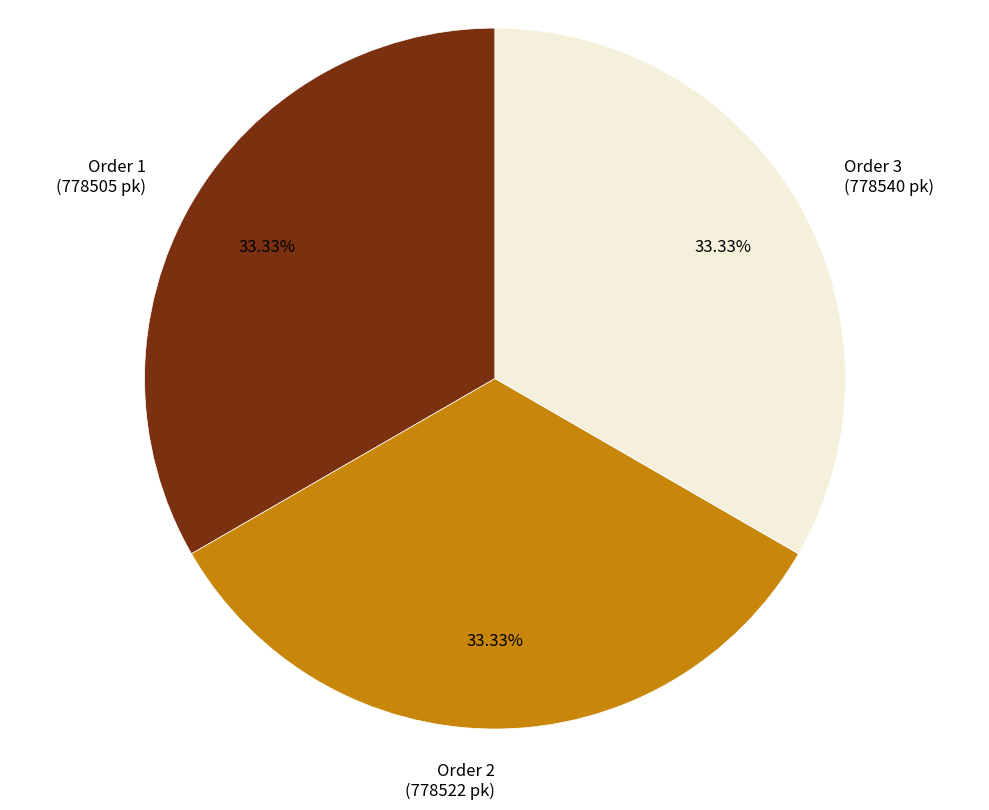

Approximately how many times larger is the value at Order 1 (778505 pk) compared to Order 3 (778540 pk)?

1.0